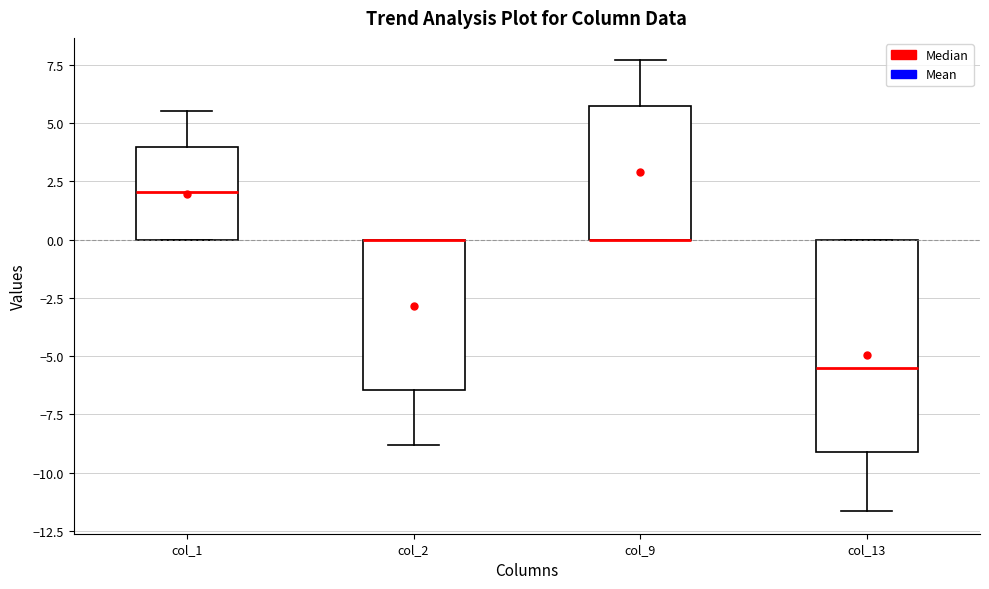

Which box is the tallest, from its lower edge to its upper edge?

col_13